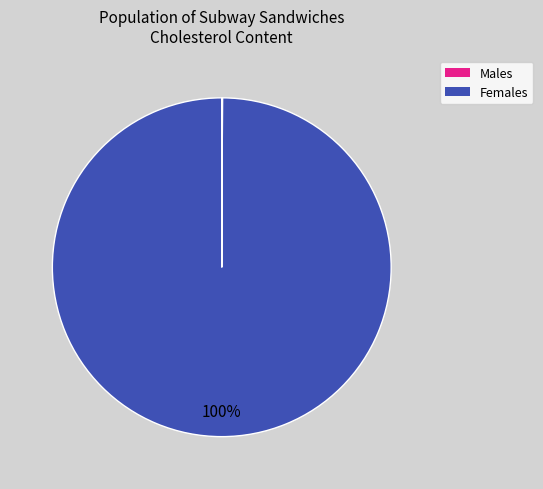

Does any single category account for the majority?

Yes